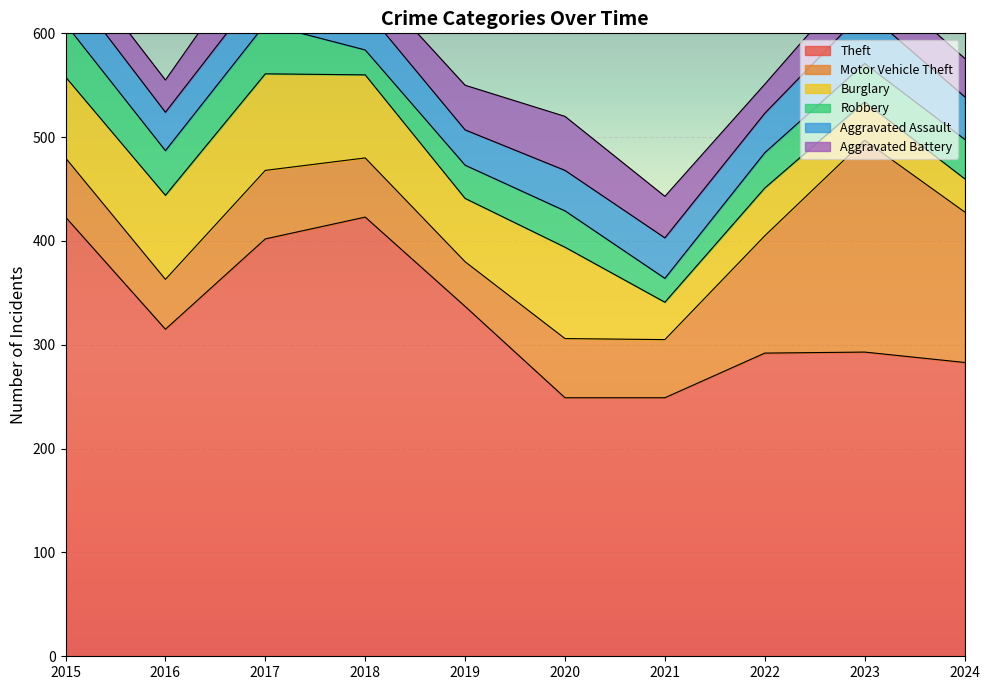

True or false: Motor Vehicle Theft and Aggravated Assault intersect in this chart.

False